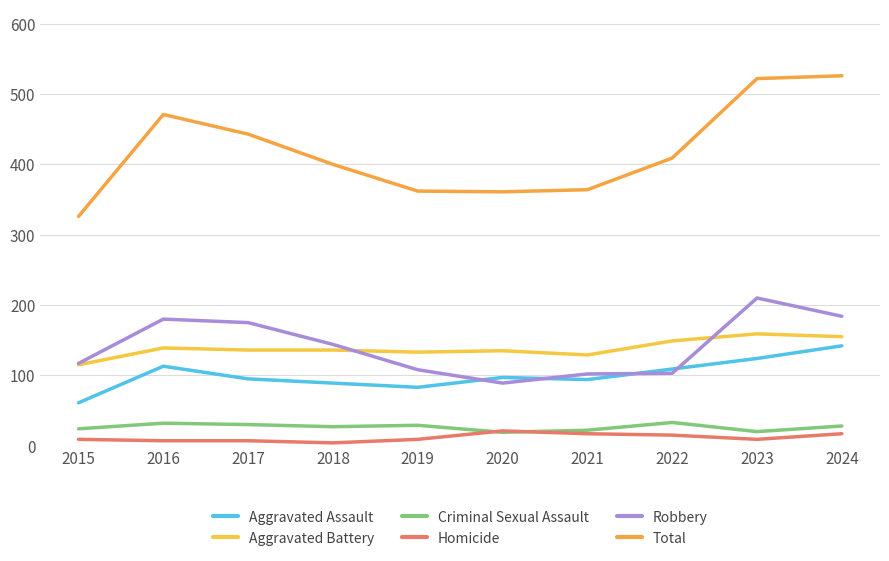

True or false: Robbery and Criminal Sexual Assault cross at least once.

False